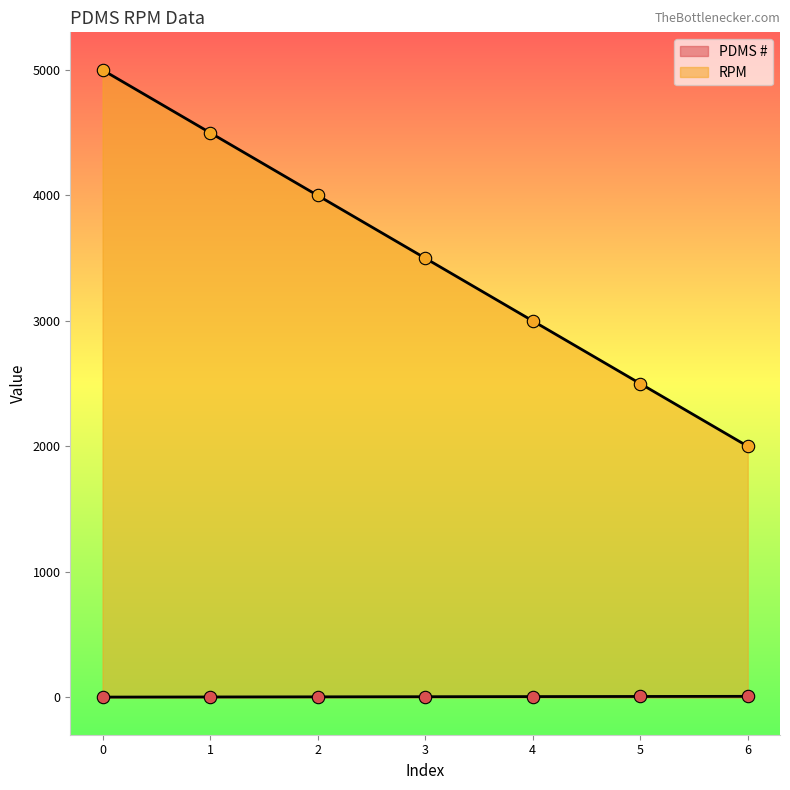

What are all the series names shown in the legend?

PDMS #, RPM